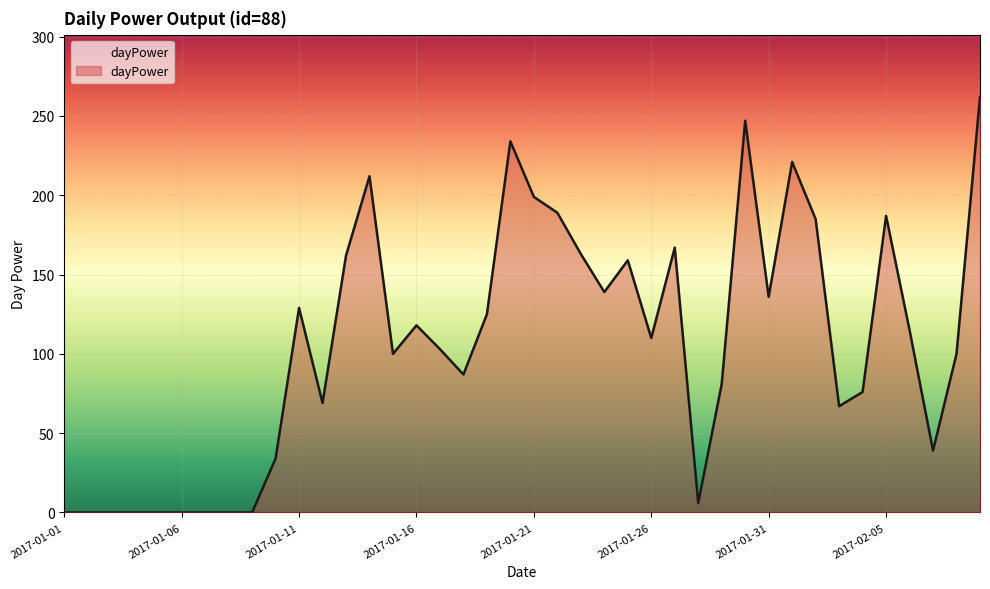

Does the chart display data point markers on the line(s)?

No